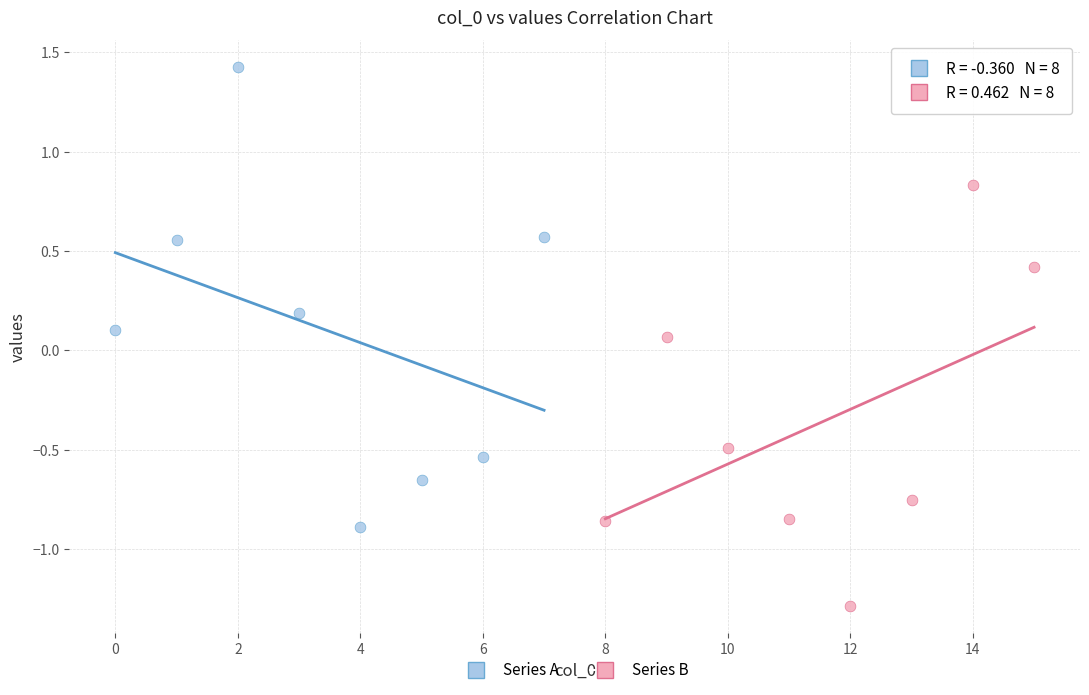

Which series has the largest Y range (max minus min)?

Series A